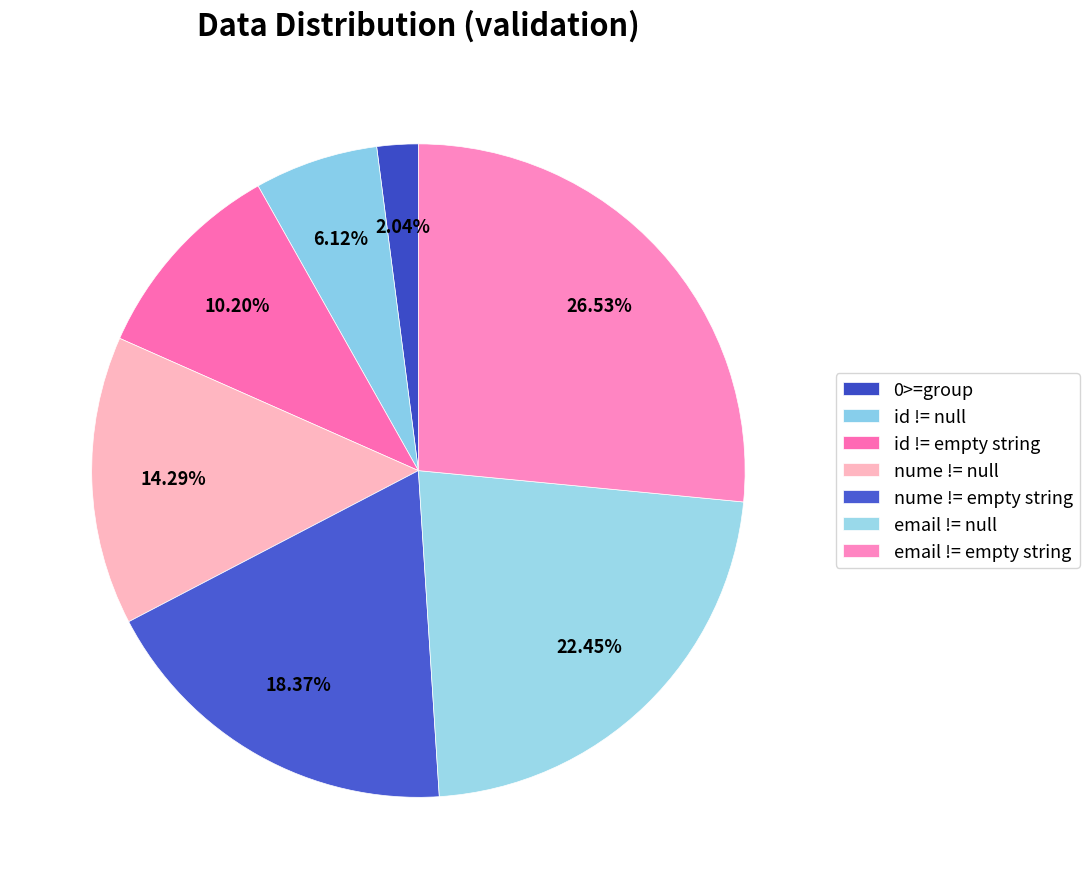

Which category has the smallest portion of the pie?

0>=group